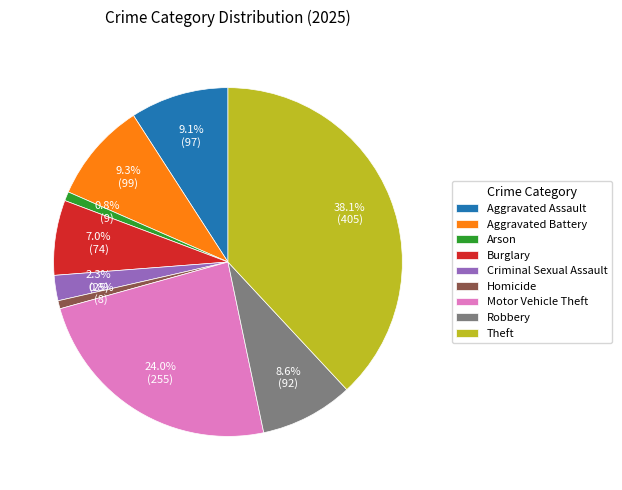

Which has a higher value, Theft or Burglary?

Theft